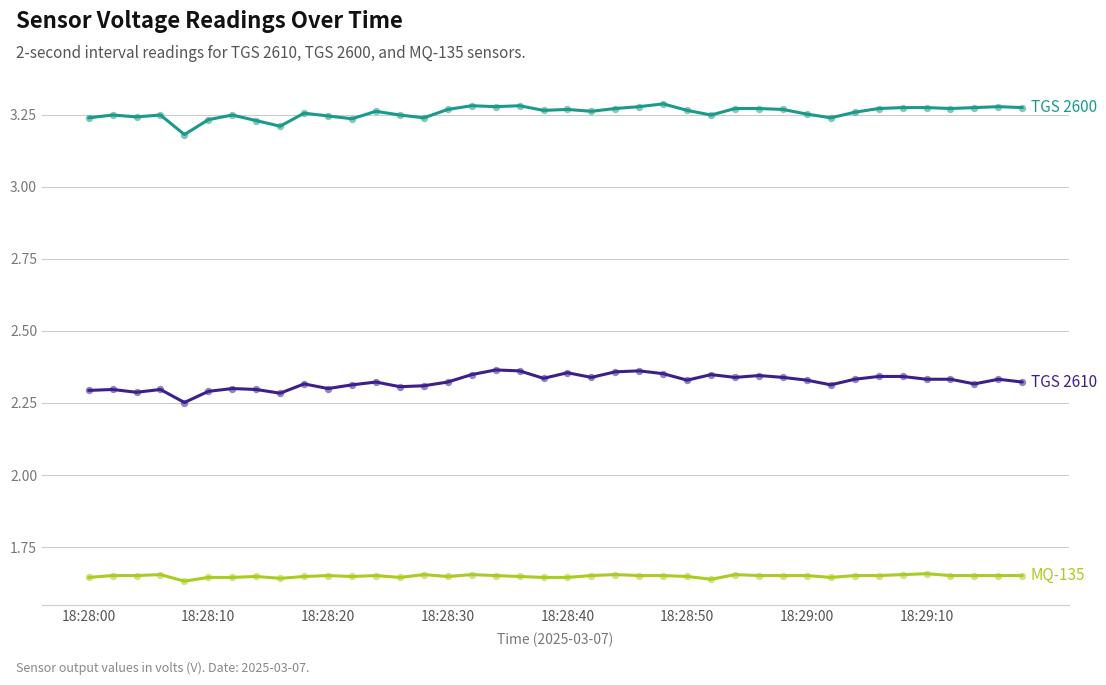

At which category is the sum across all series the highest?

17